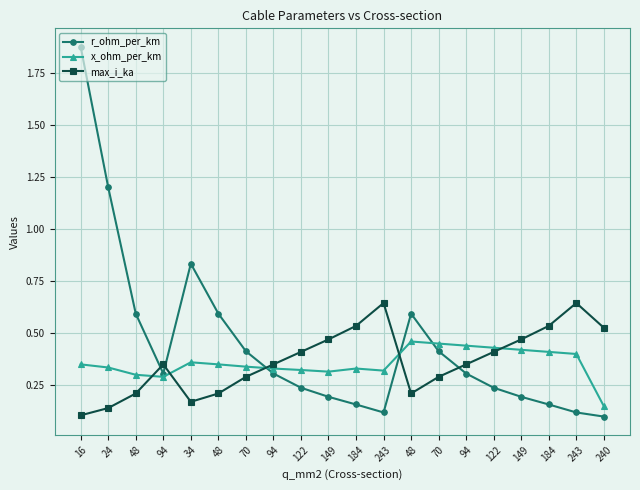

Reading right to left, list all the values displayed in this chart.

r_ohm_per_km: 0.1	0.1	0.2	0.2	0.2	0.3	0.4	0.6	0.1	0.2	0.2	0.2	0.3	0.4	0.6	0.8	0.3	0.6	1.2	1.9
x_ohm_per_km: 0.1	0.4	0.4	0.4	0.4	0.4	0.5	0.5	0.3	0.3	0.3	0.3	0.3	0.3	0.3	0.4	0.3	0.3	0.3	0.3
max_i_ka: 0.5	0.6	0.5	0.5	0.4	0.3	0.3	0.2	0.6	0.5	0.5	0.4	0.3	0.3	0.2	0.2	0.3	0.2	0.1	0.1